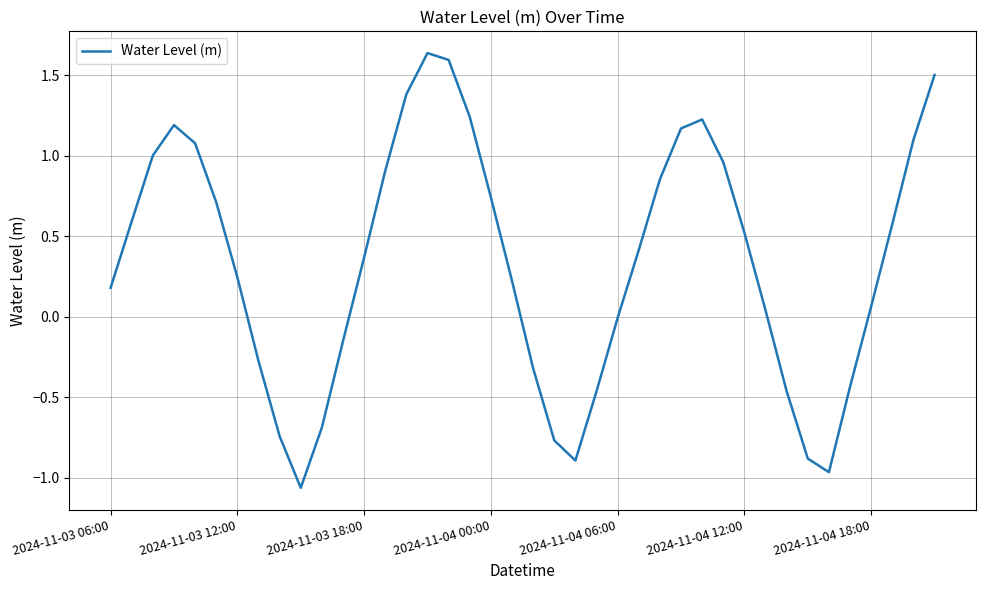

What is the difference between the maximum and minimum values?

2.7